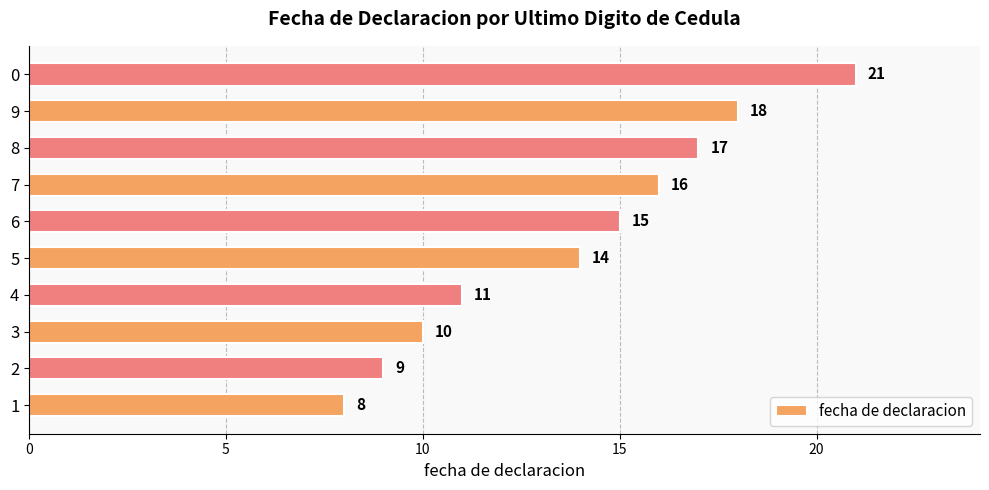

Reading bottom to top, list all the values displayed in this chart.

1=8	2=9	3=10	4=11	5=14	6=15	7=16	8=17	9=18	0=21